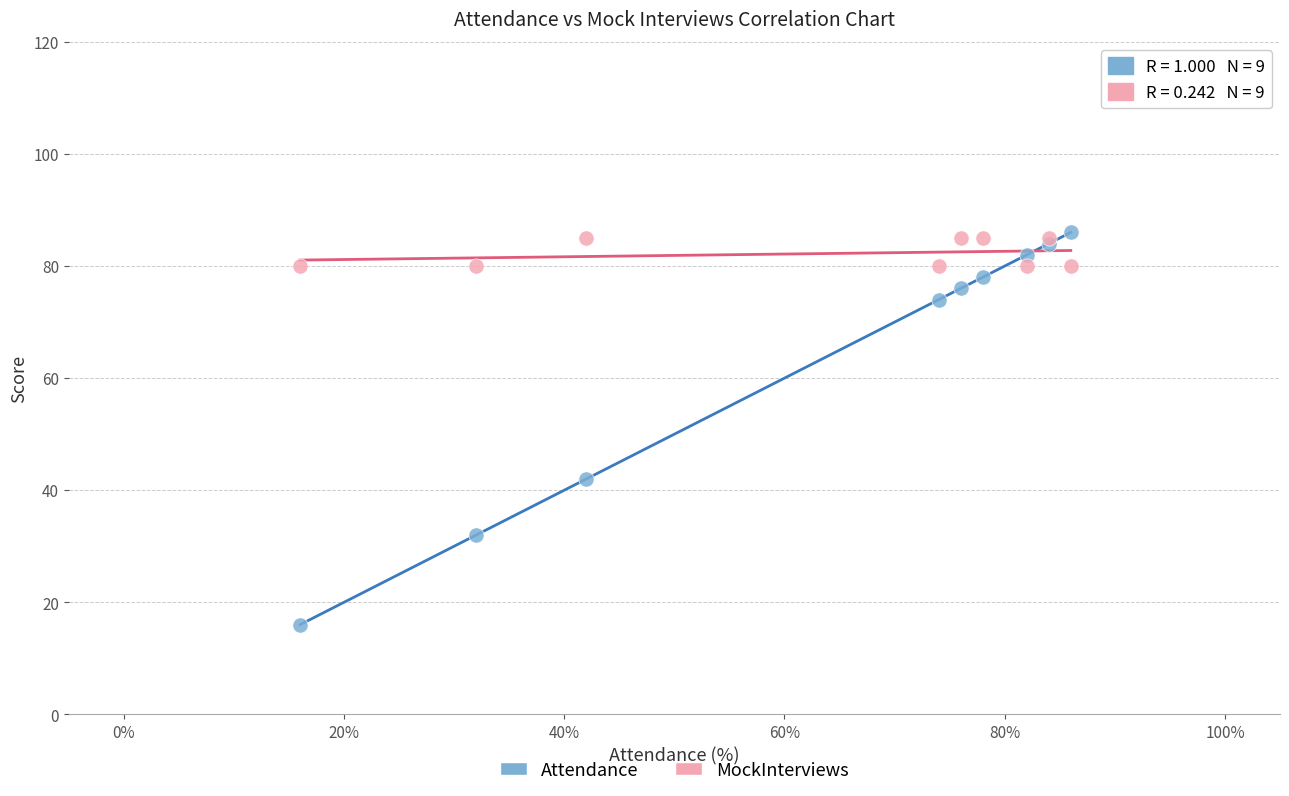

In the Attendance series, what Y value is closest to 51?

42